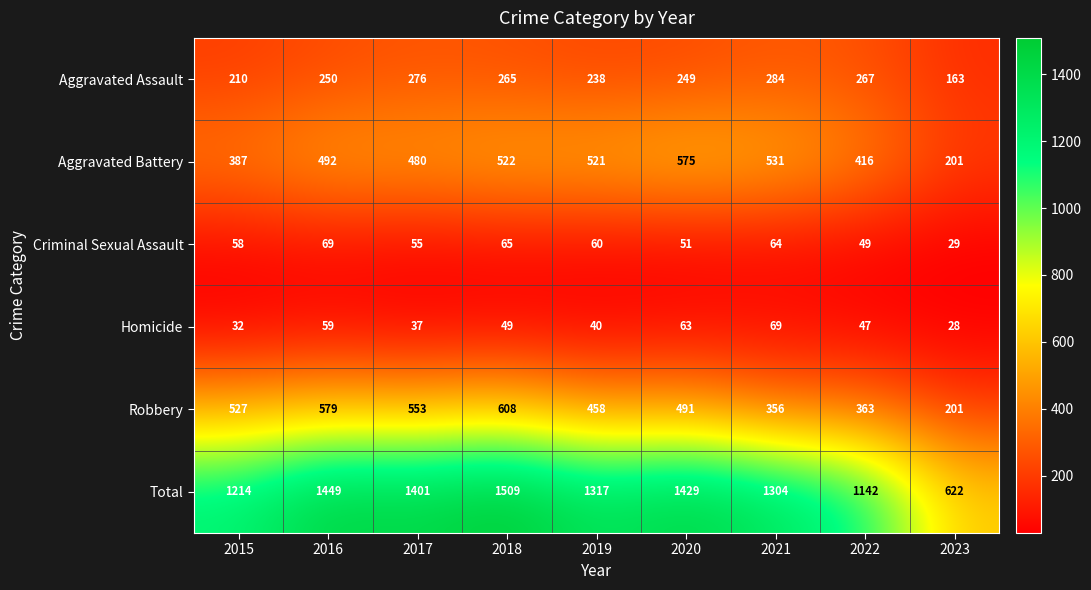

What is the minimum value for Criminal Sexual Assault?

29